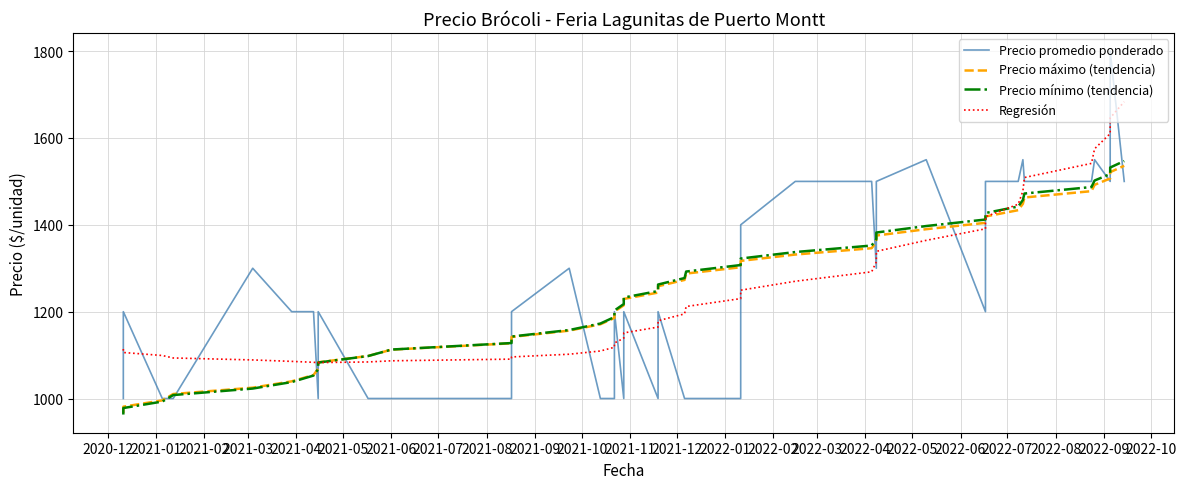

Is it true that Precio promedio ponderado equals 772.3 at 2021-01?

False